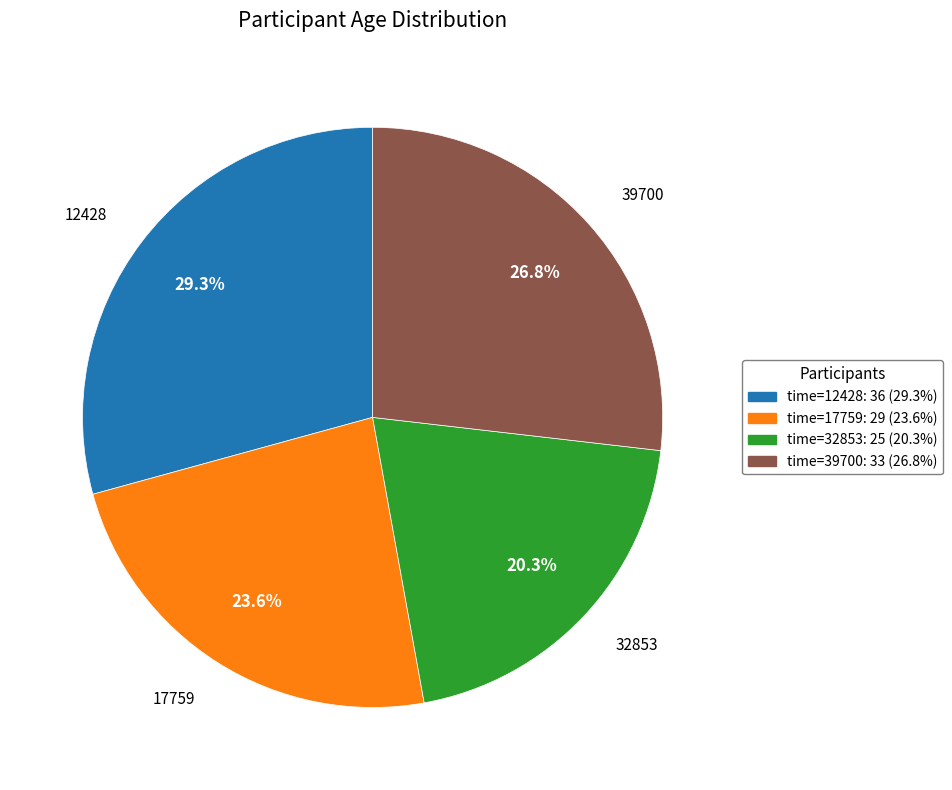

True or false: 39700 accounts for 13% of the total.

False